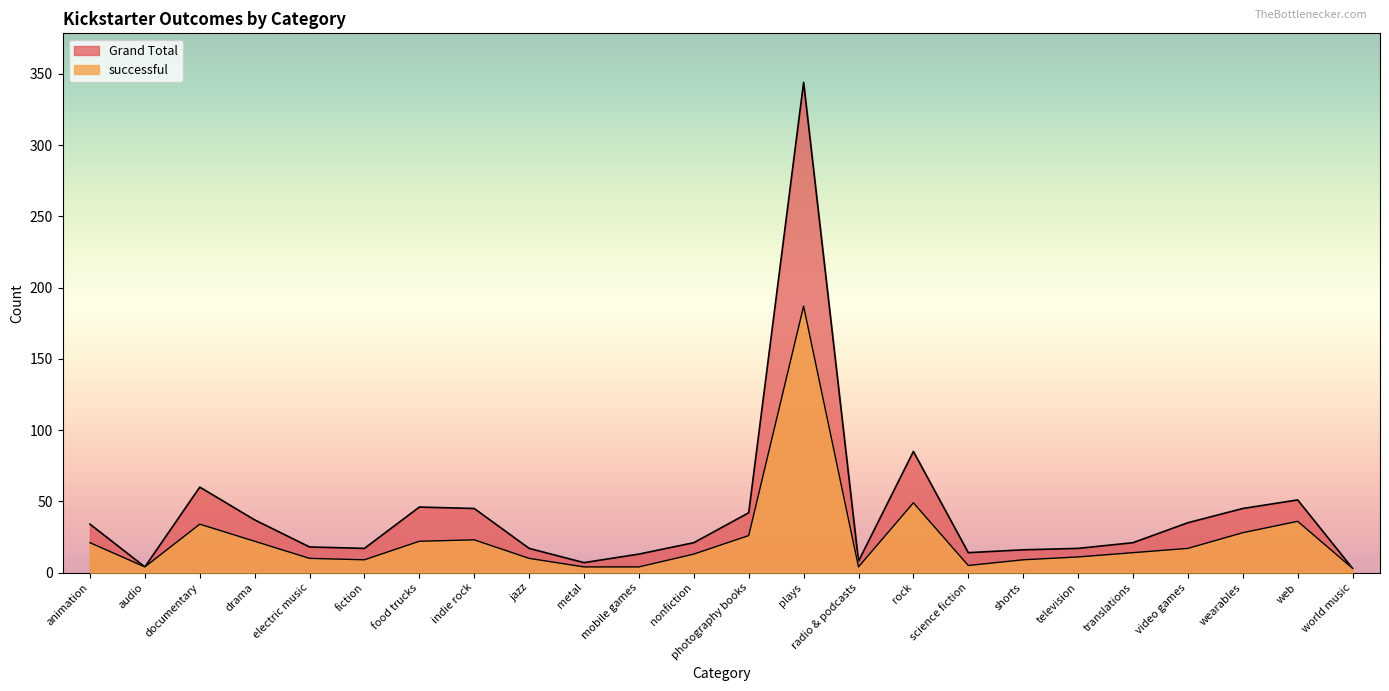

At how many categories does at least one series exceed 83?

2